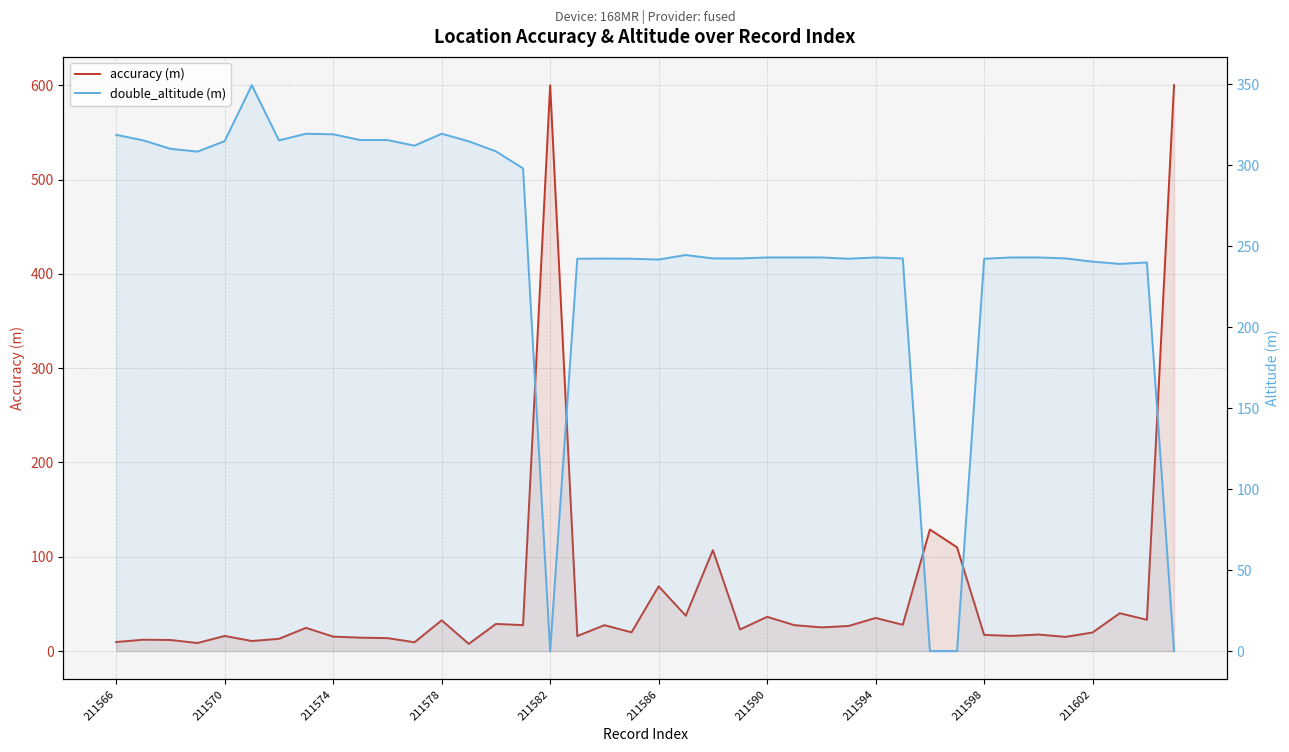

The value of accuracy (m) at 15 is 27.6. True or false?

True